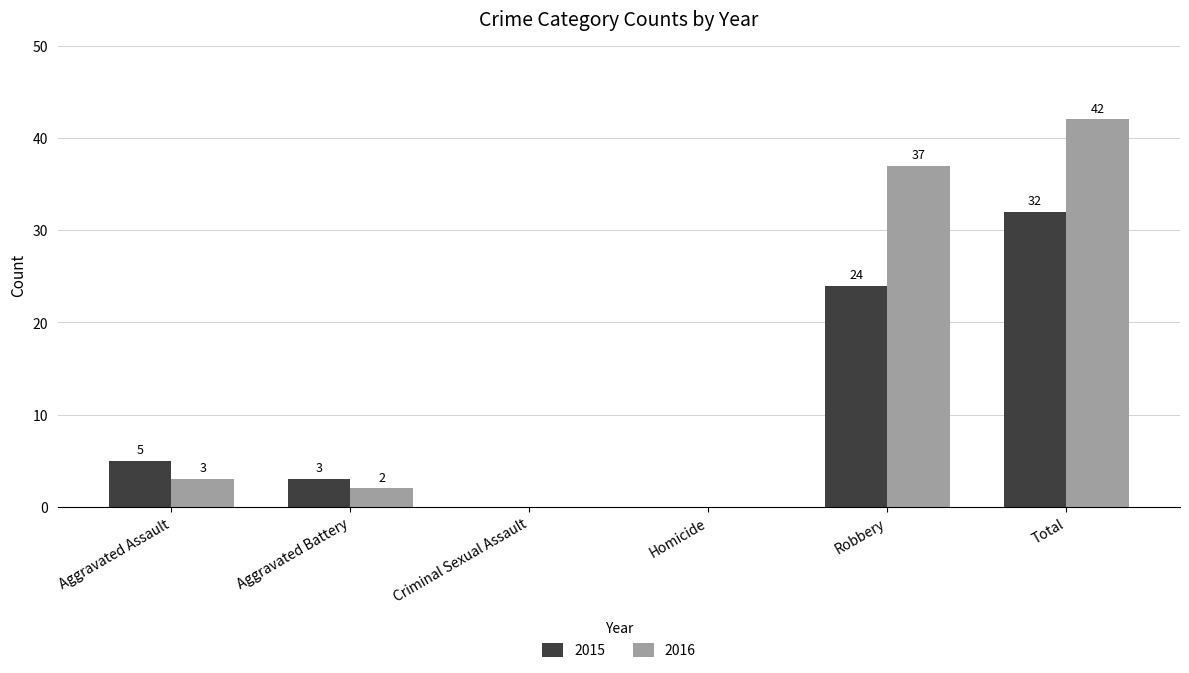

True or false: 2015 has a value of 32 at Total.

True